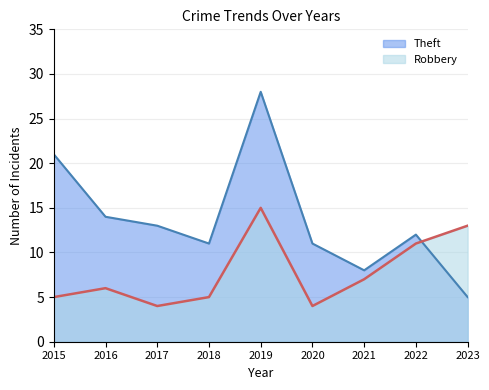

What is the smallest value displayed?

4